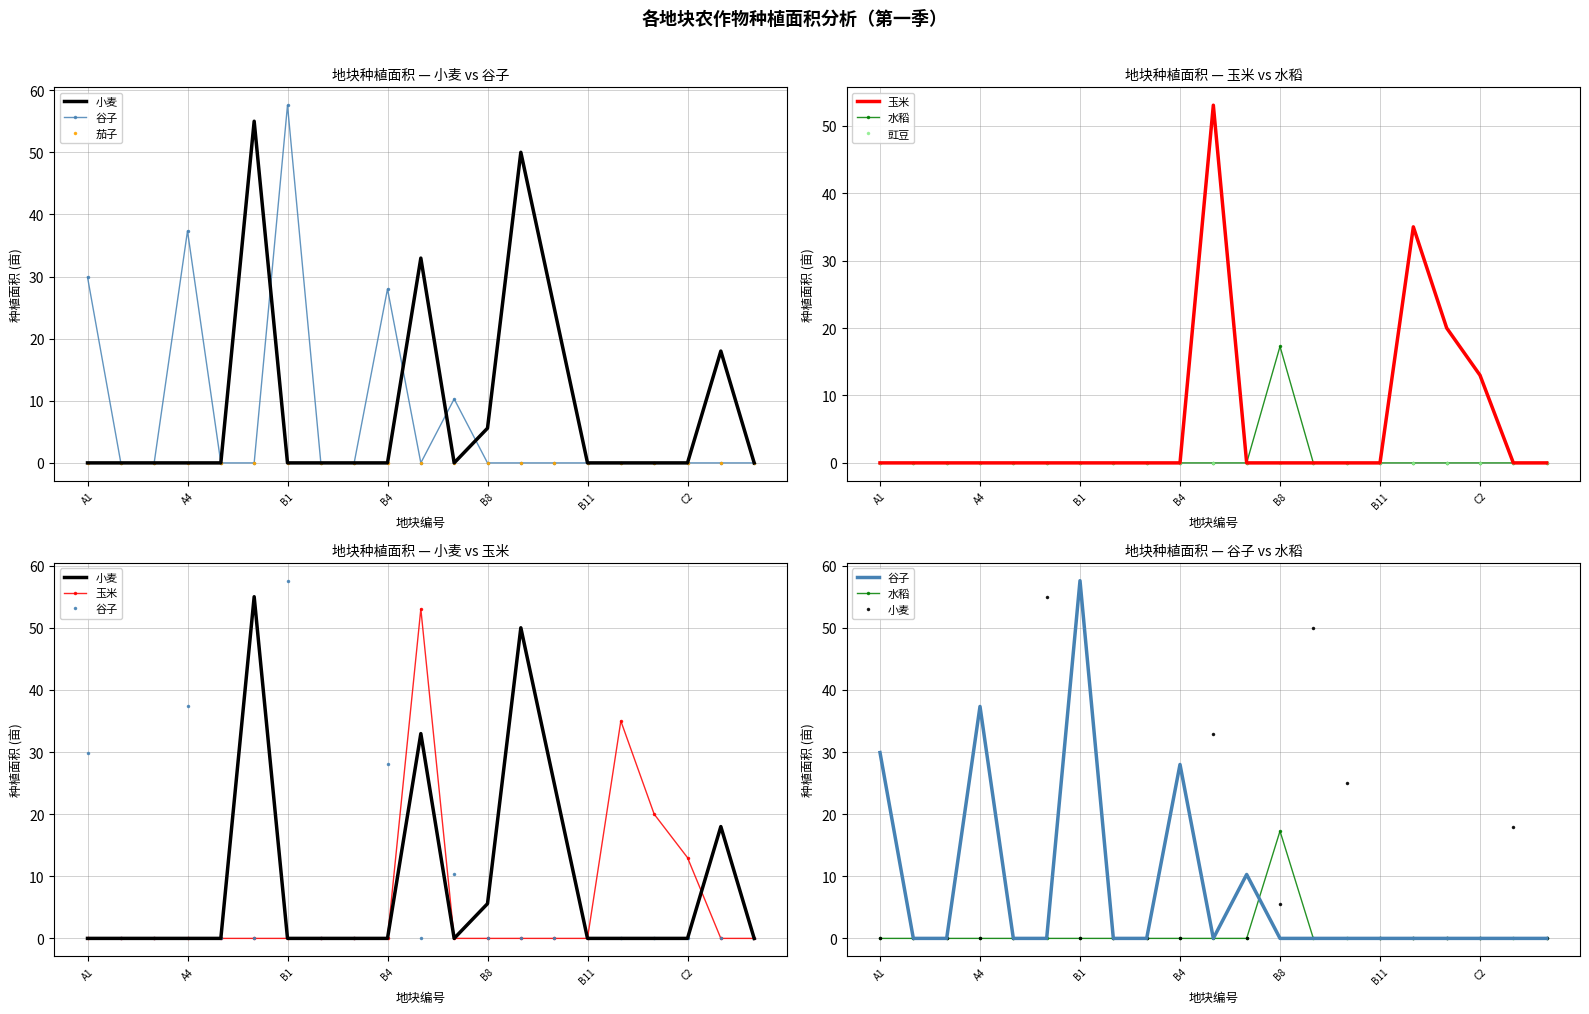

What is the sum of all 水稻 values?

17.3